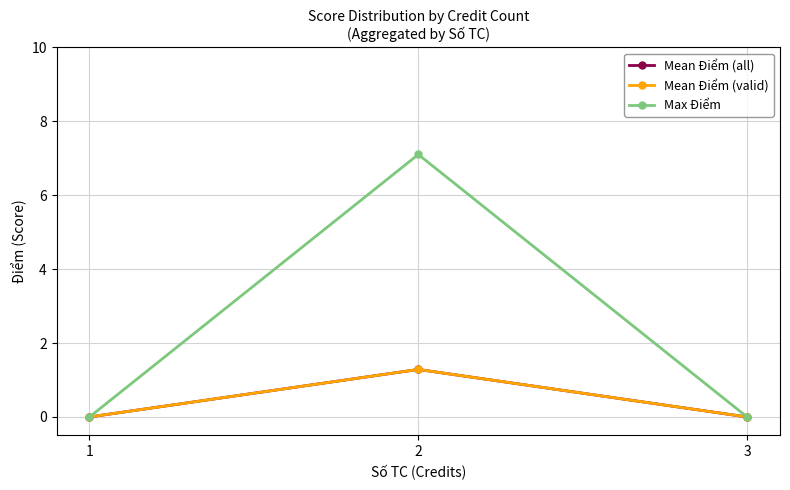

Between 3 and 1, which is larger?

3